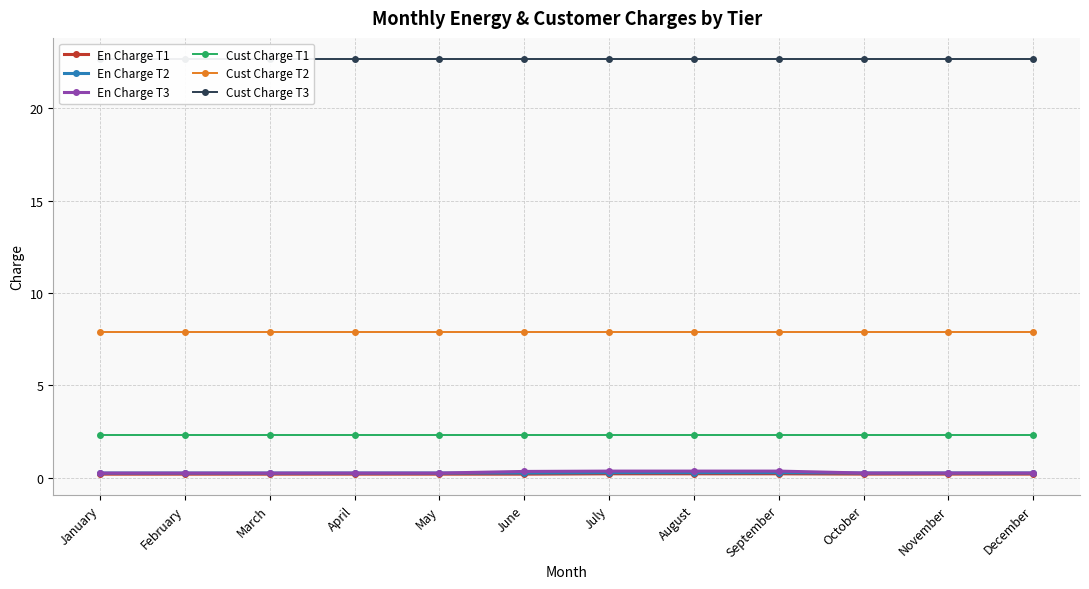

How many lines are shown in the chart?

6